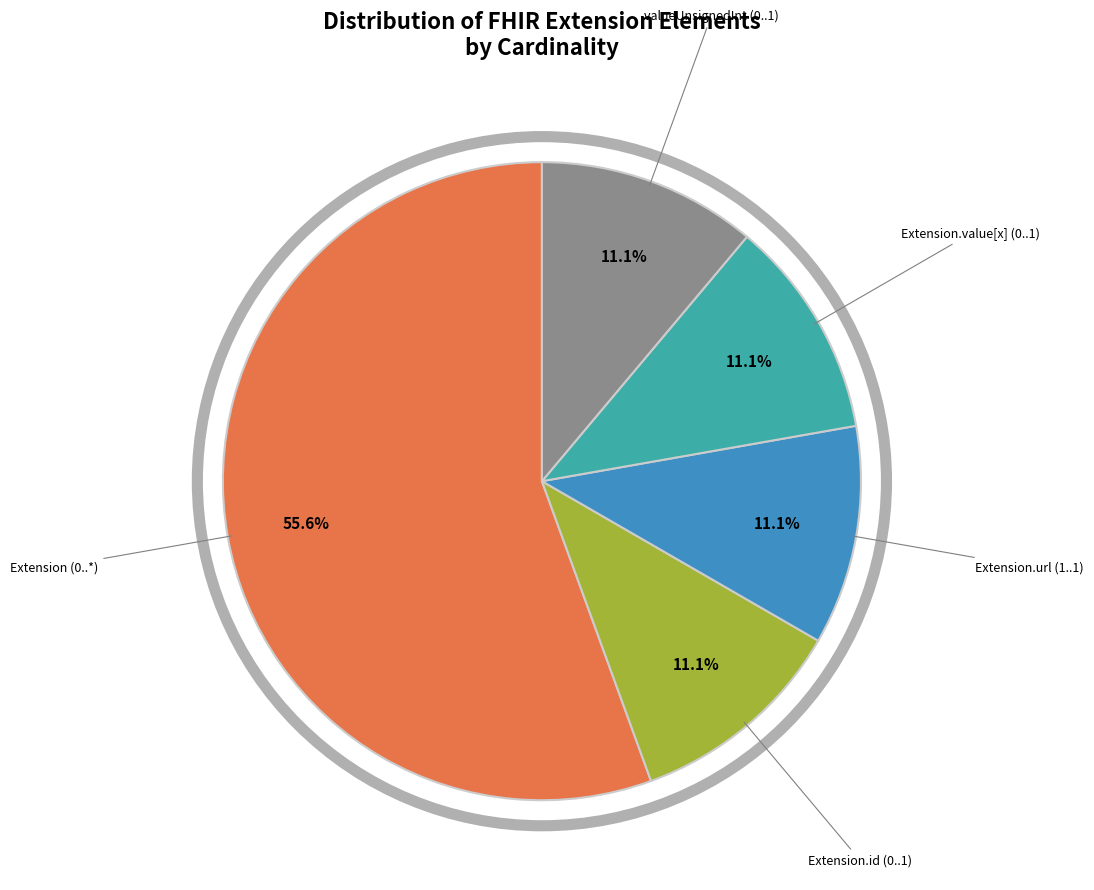

How many slices are in this pie chart?

5